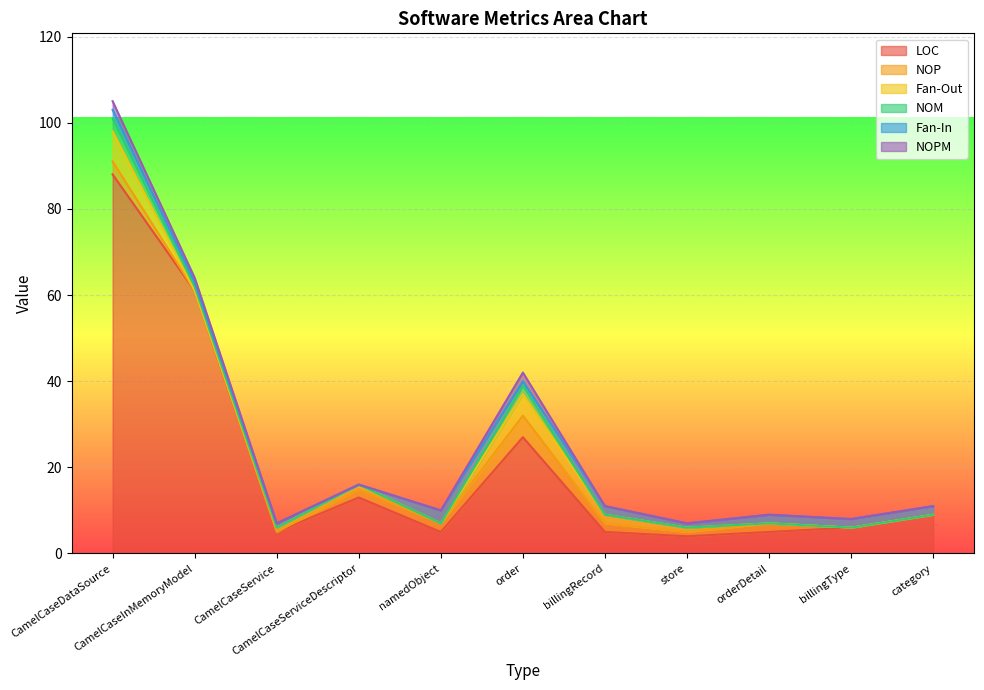

What is the greatest value displayed?

88